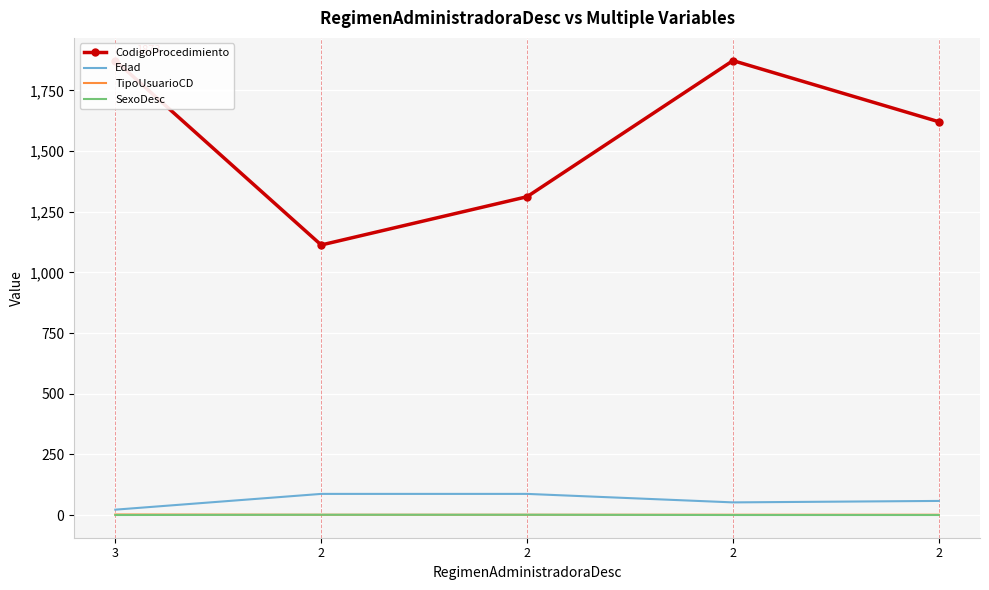

How many values in the Edad series exceed 58?

2